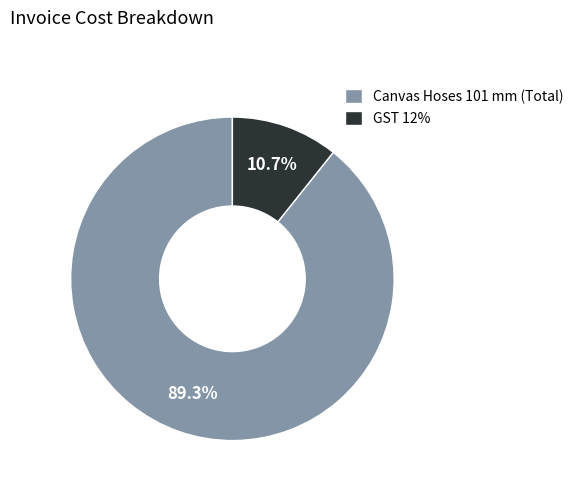

What percentage is the Canvas Hoses 101 mm (Total) slice, to the nearest percent?

89%